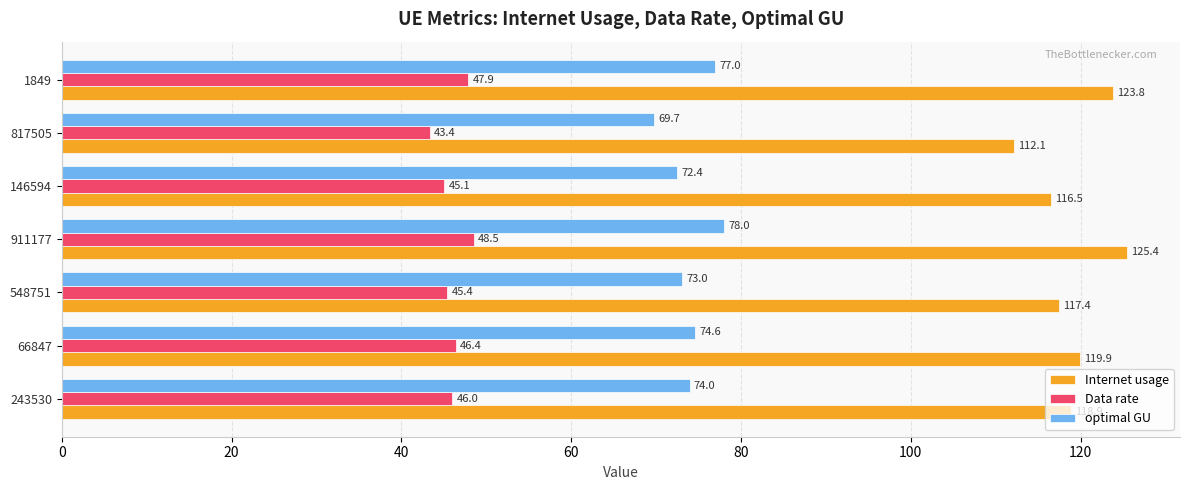

At how many categories does at least one series exceed 67?

7